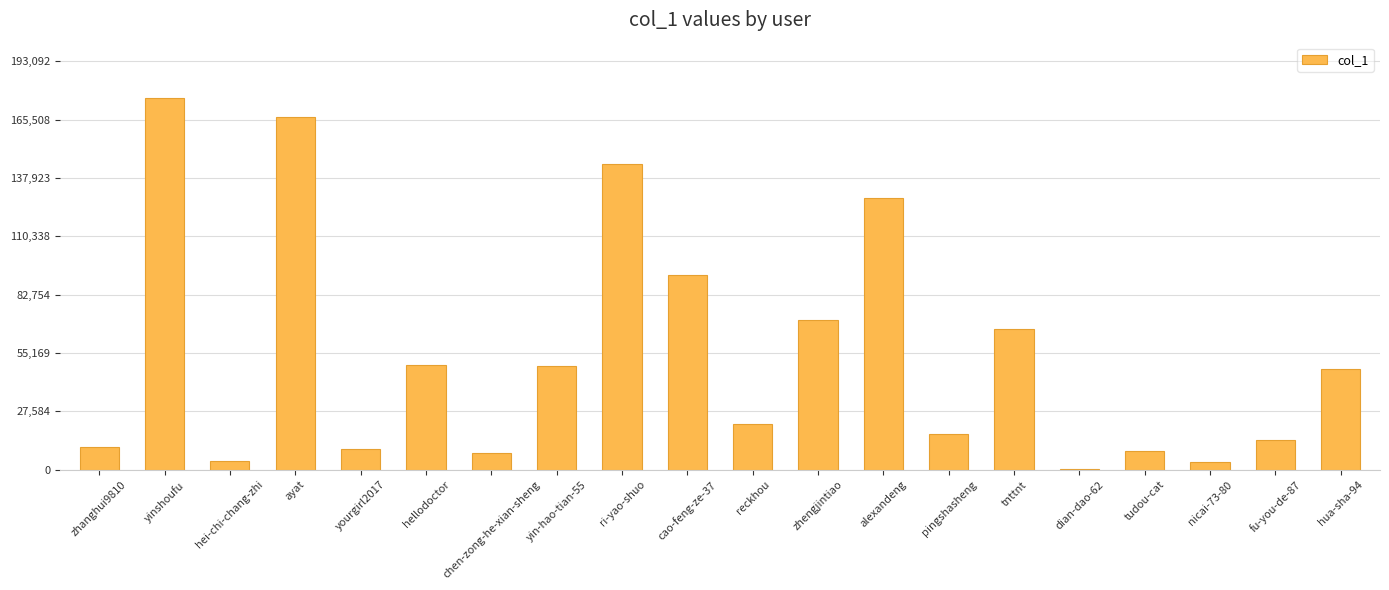

What is the change in value from tnttnt to fu-you-de-87?

-52588